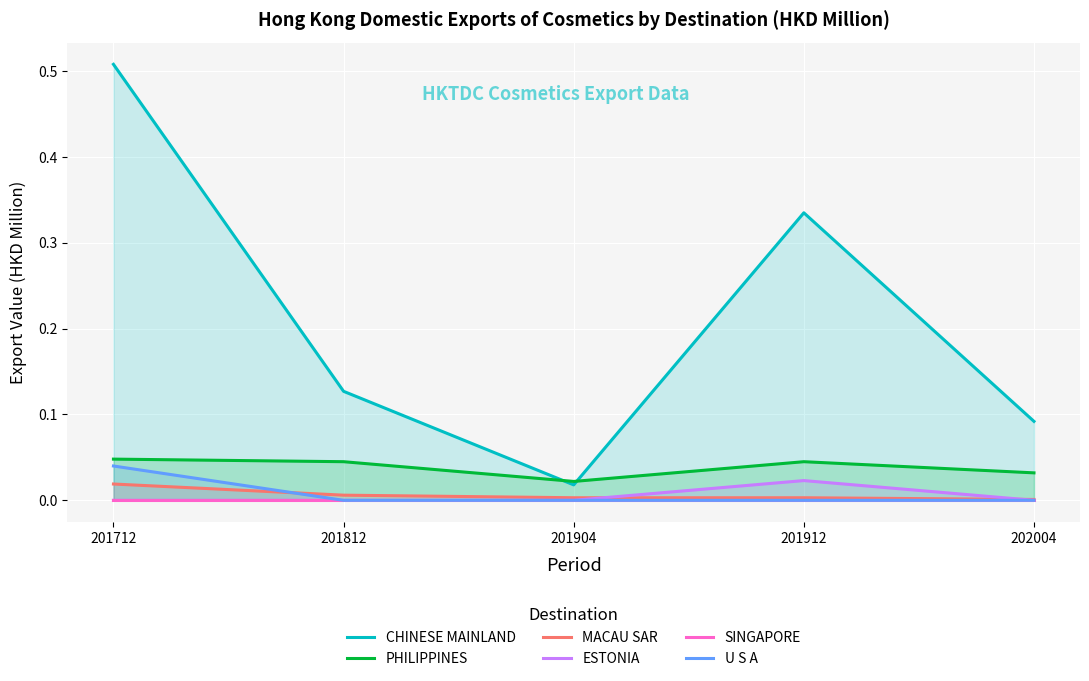

What is the difference between the highest and lowest values at 201912?

0.3